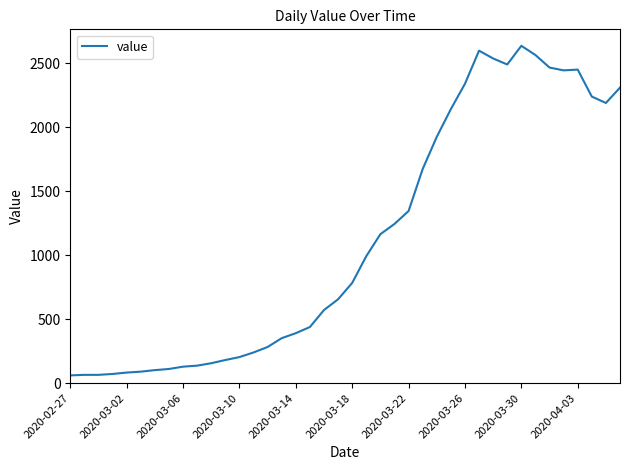

What is the minimum value shown in the chart?

61